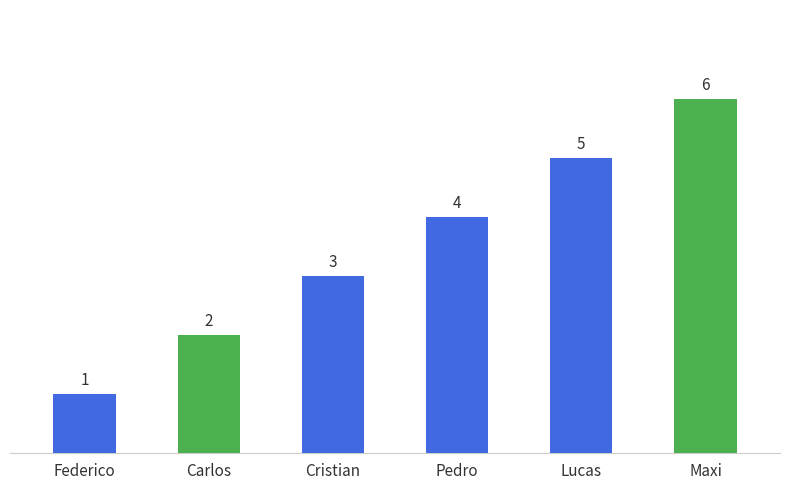

What is the difference between the values at Federico and Maxi?

5